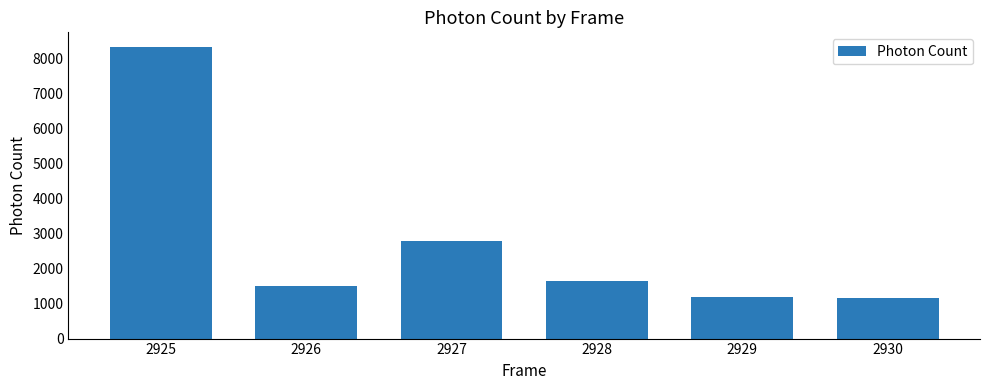

What is the change in value from 2928 to 2930?

-471.0